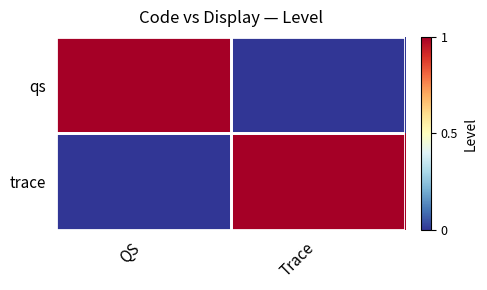

Which has a higher value, QS or Trace?

QS